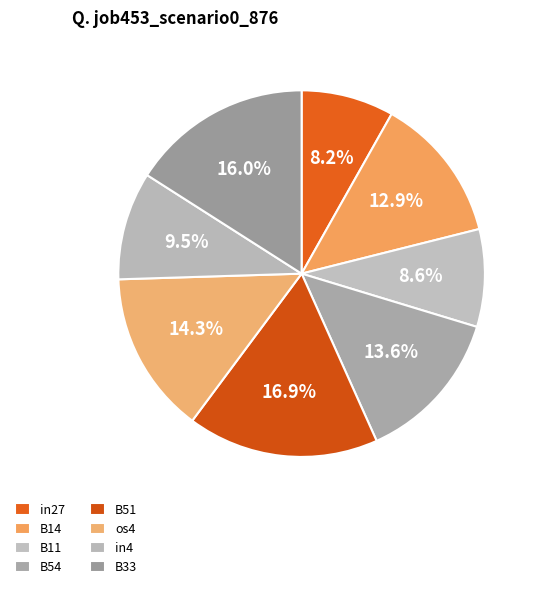

Is os4 the majority of the pie?

No